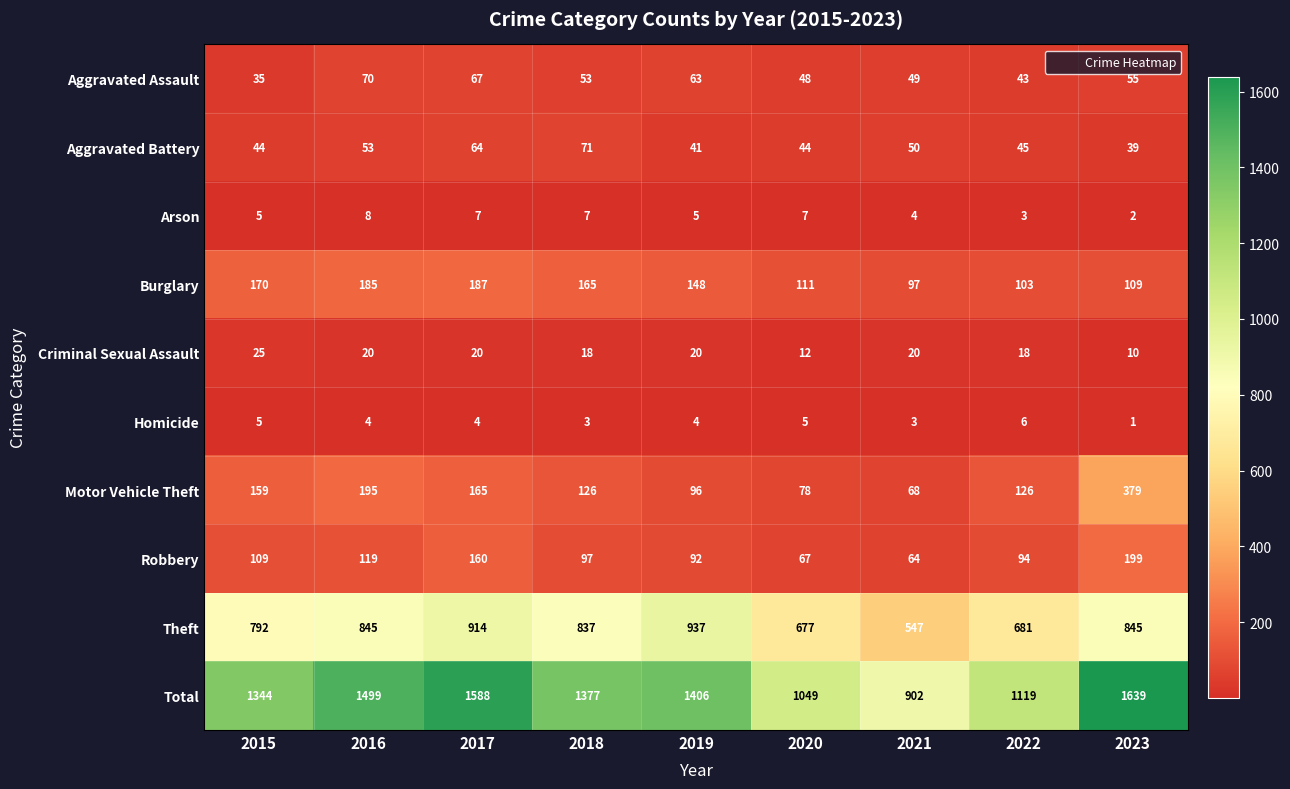

Rank the series at 2019 from lowest to highest value.

Homicide, Arson, Criminal Sexual Assault, Aggravated Battery, Aggravated Assault, Robbery, Motor Vehicle Theft, Burglary, Theft, Total